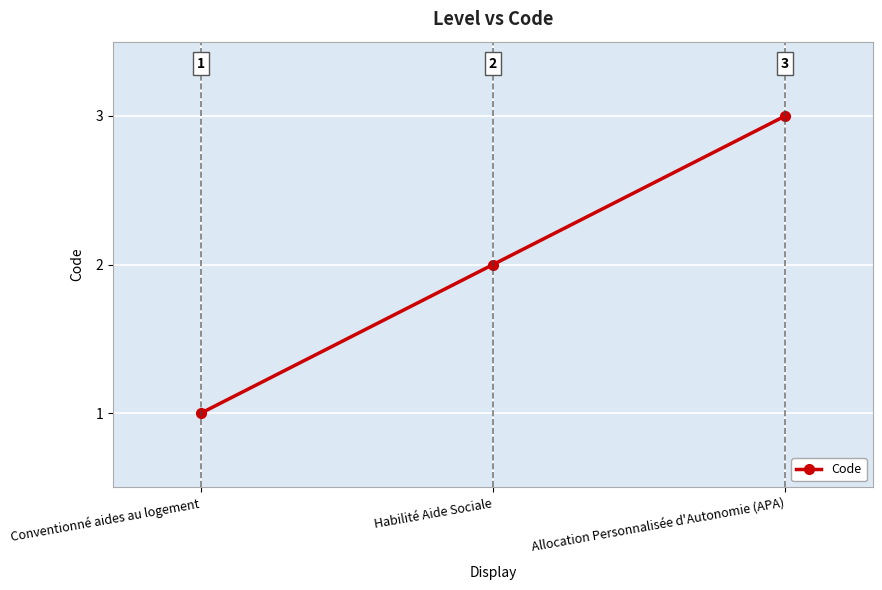

The value at Allocation Personnalisée d'Autonomie (APA) is 2. True or false?

False